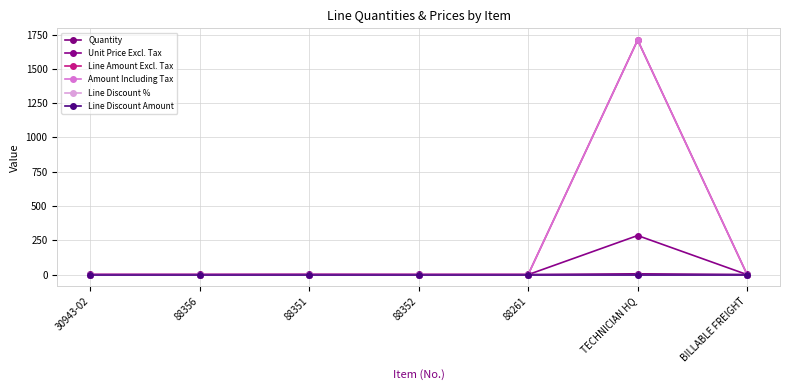

At how many categories does at least one series exceed 221?

1